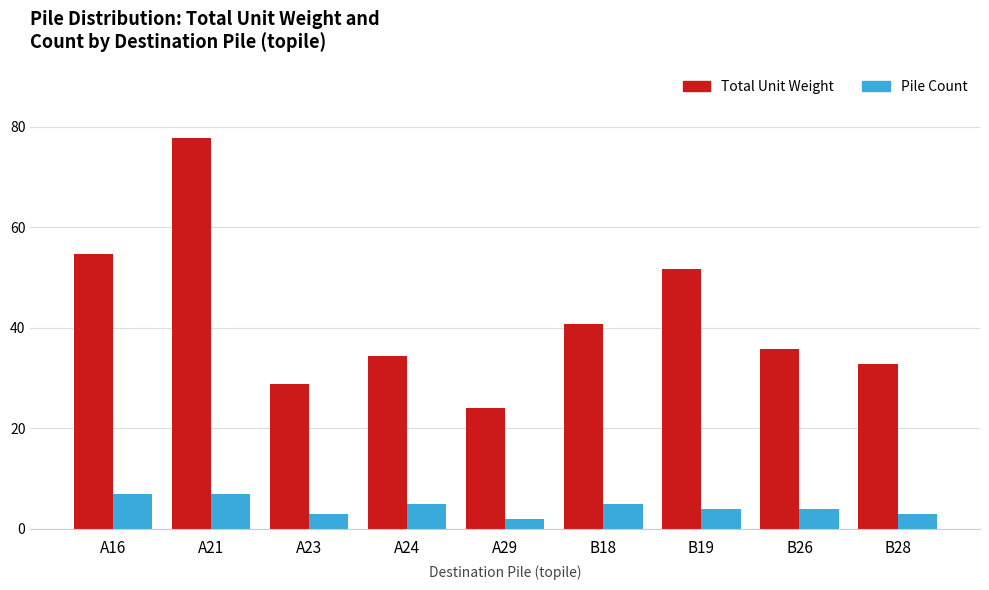

At which category is the sum across all series the highest?

A21